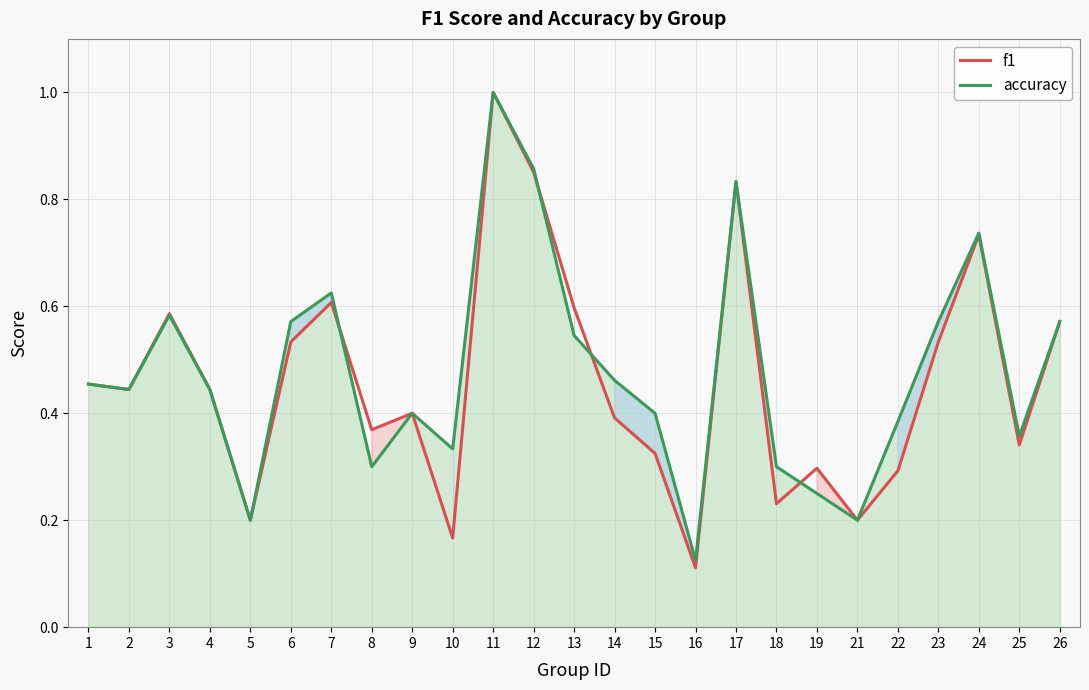

What is the sum of all f1 values?

11.5